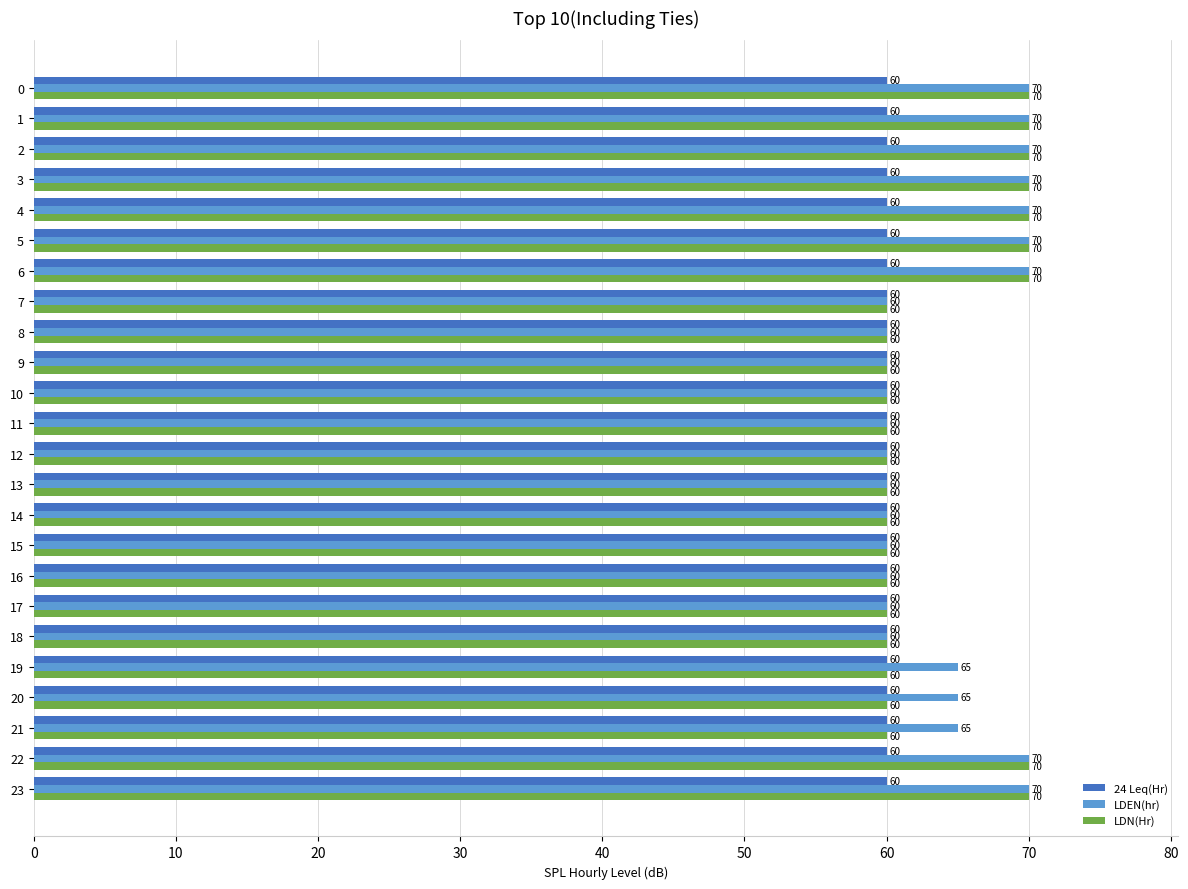

Read the LDN(Hr) value at 7, to the nearest 5.

60